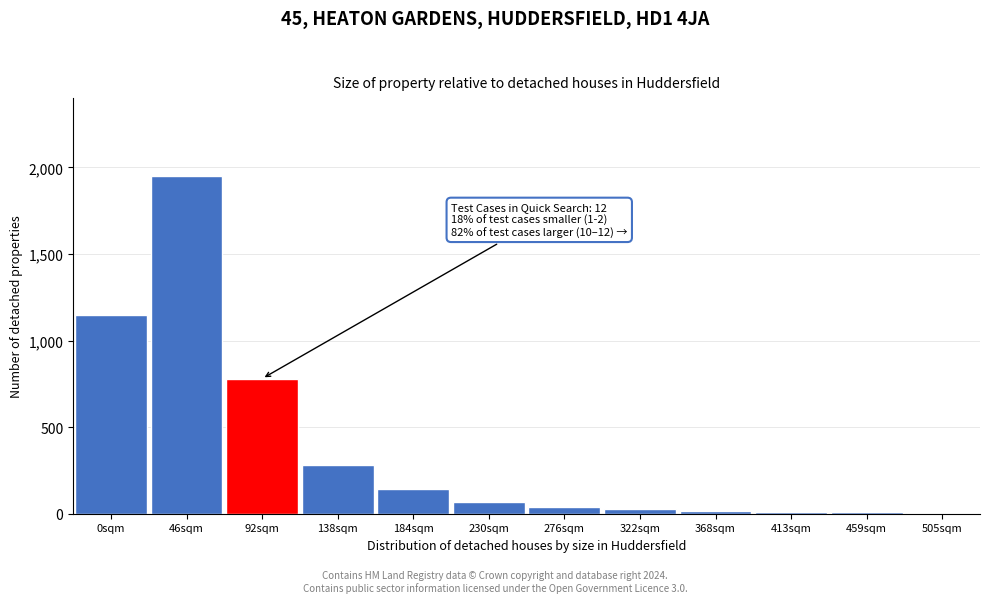

Is it true that the value at 184sqm is 140?

True